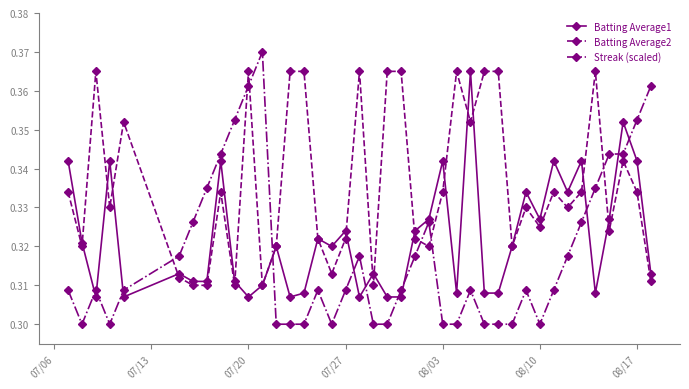

What is the difference between the maximum and second lowest values in the Streak (scaled) series?

0.1